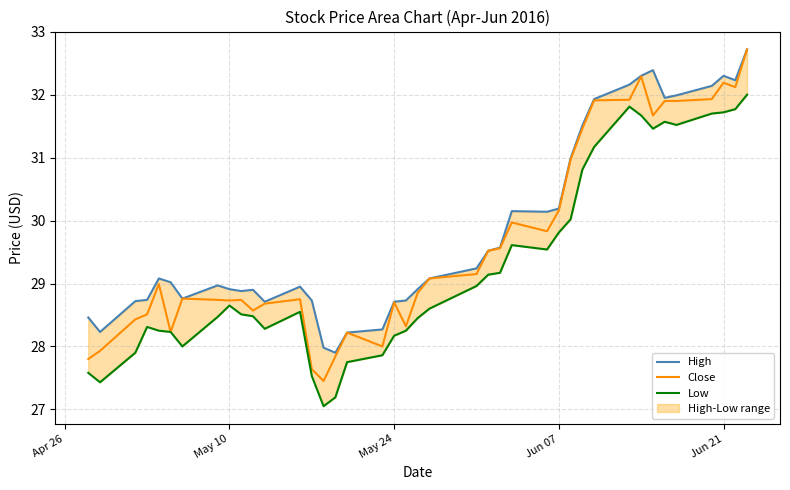

What is the highest value of the Close series?

32.7